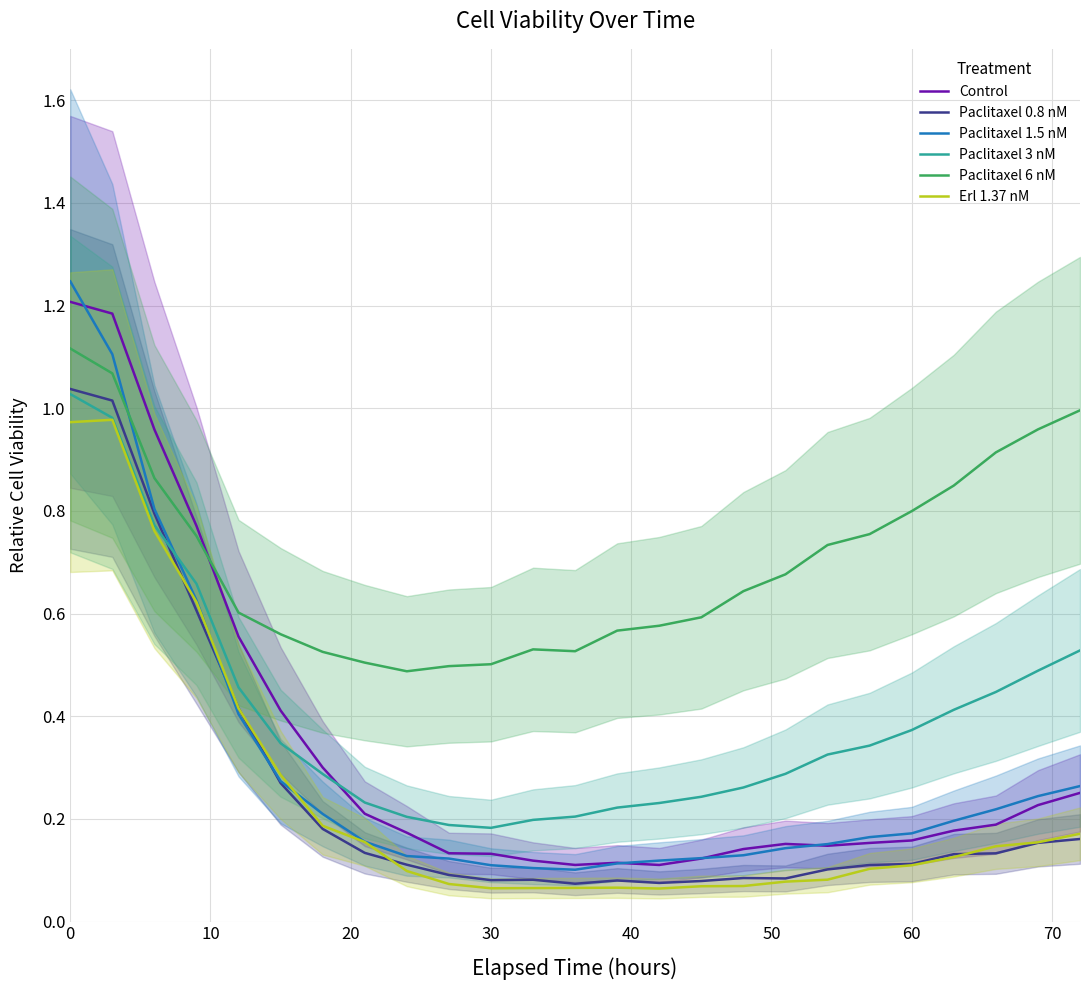

True or false: Paclitaxel 3 nM and Paclitaxel 6 nM intersect in this chart.

False